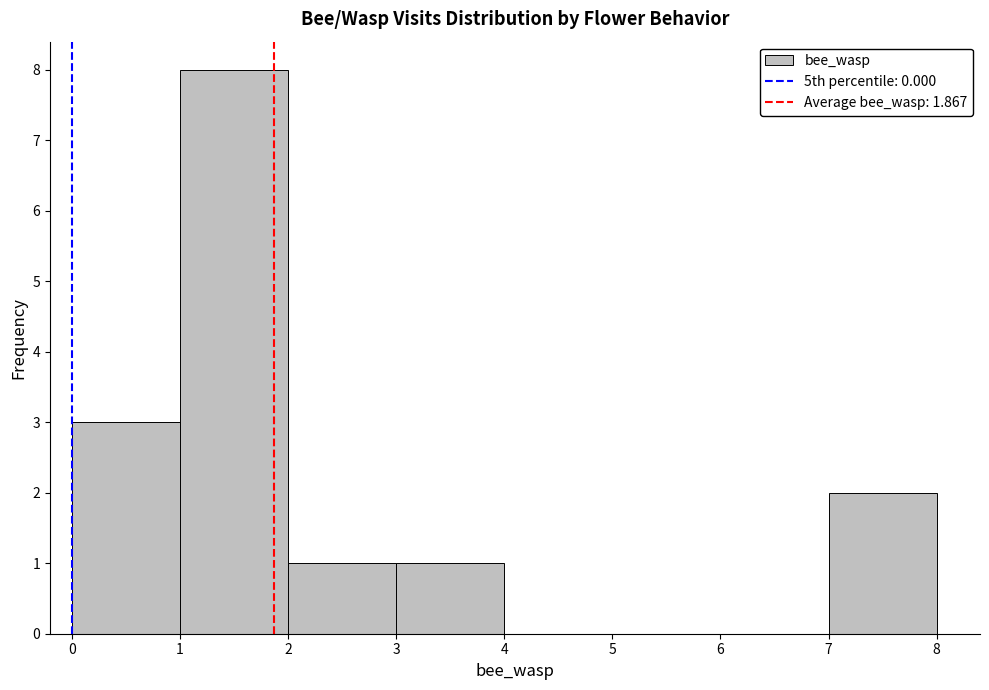

How tall is the bar that spans 2 to 3 on the x-axis? The values are not printed on the chart, so give them approximately, as read against the axis.

1